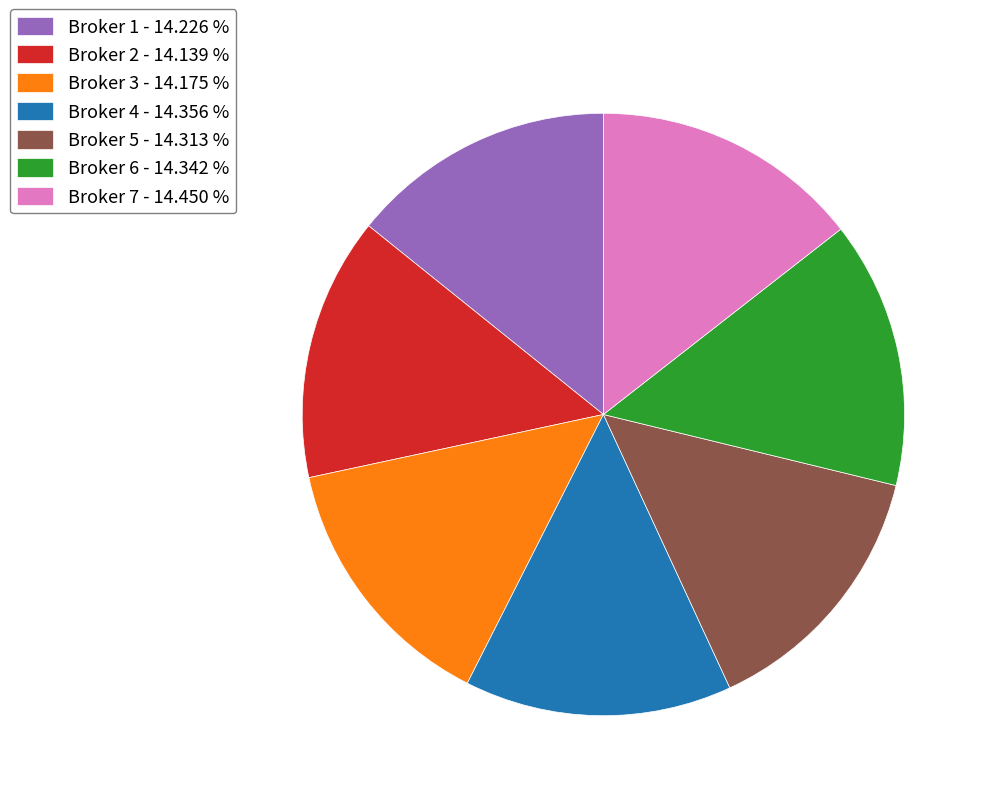

How many slices are in this pie chart?

7